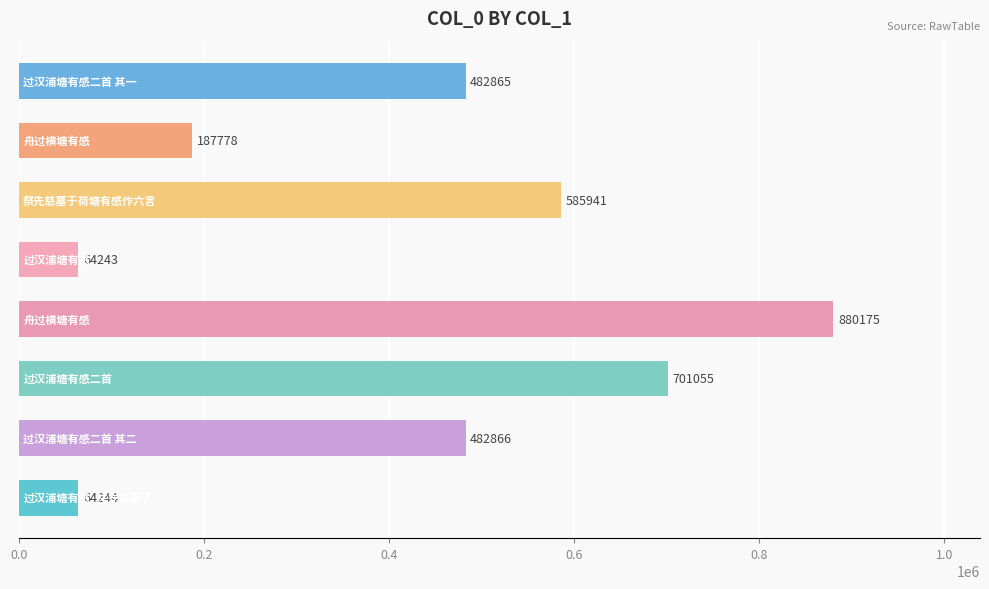

What is the greatest value displayed?

880175